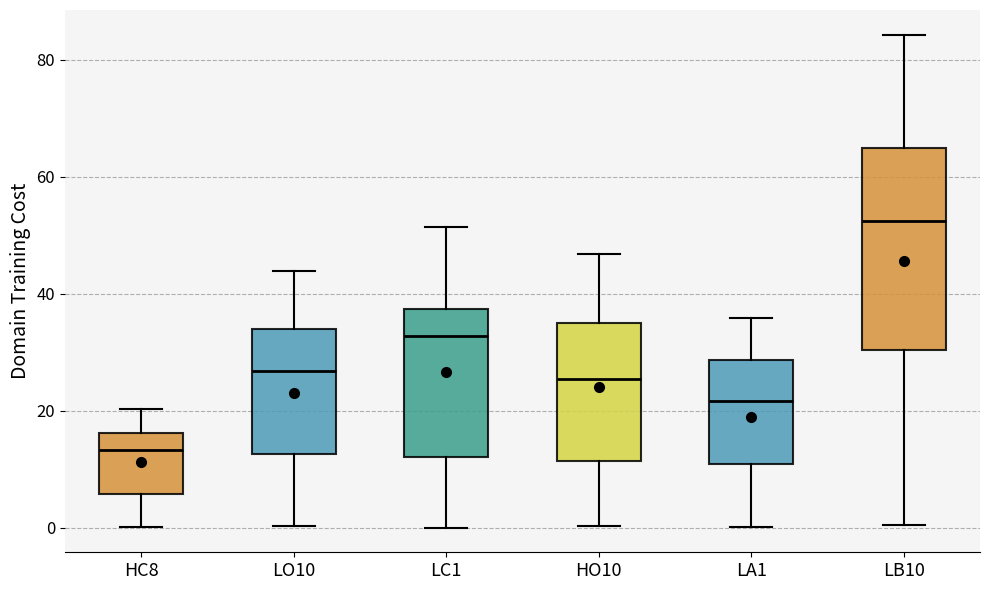

Comparing the boxes themselves (not the whiskers), which one is the tallest?

LB10